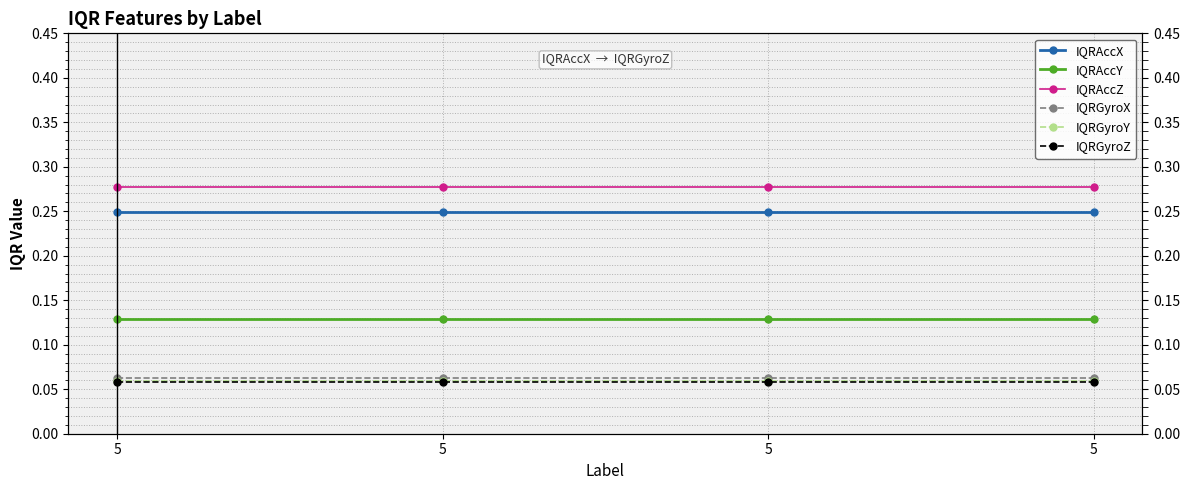

Read the IQRAccY value at 5.

0.1